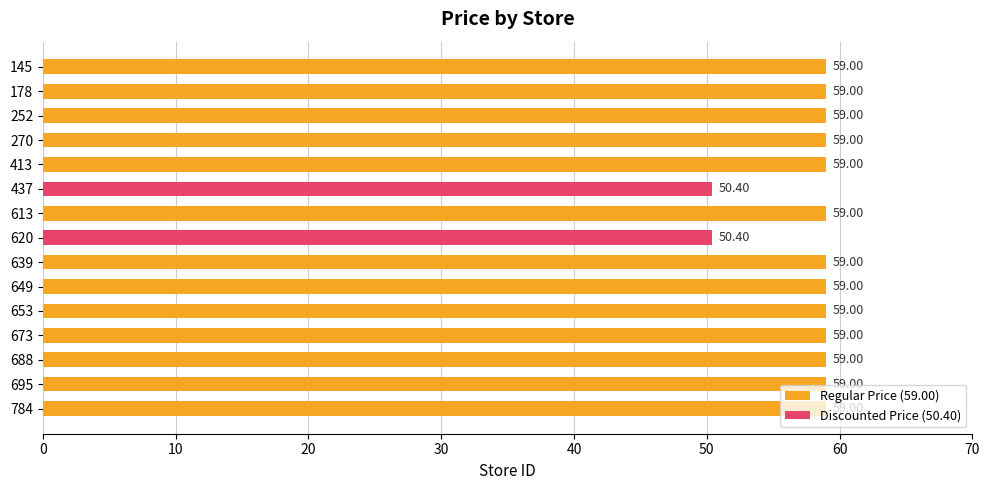

What is the maximum value shown in the chart?

59.0